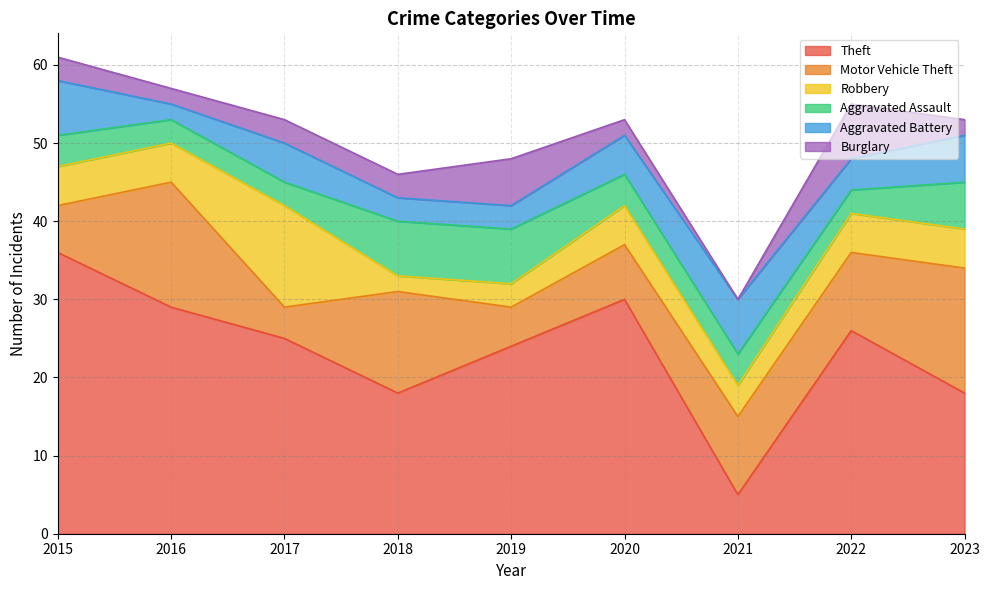

The value of Aggravated Battery at 2019 is 3. True or false?

True